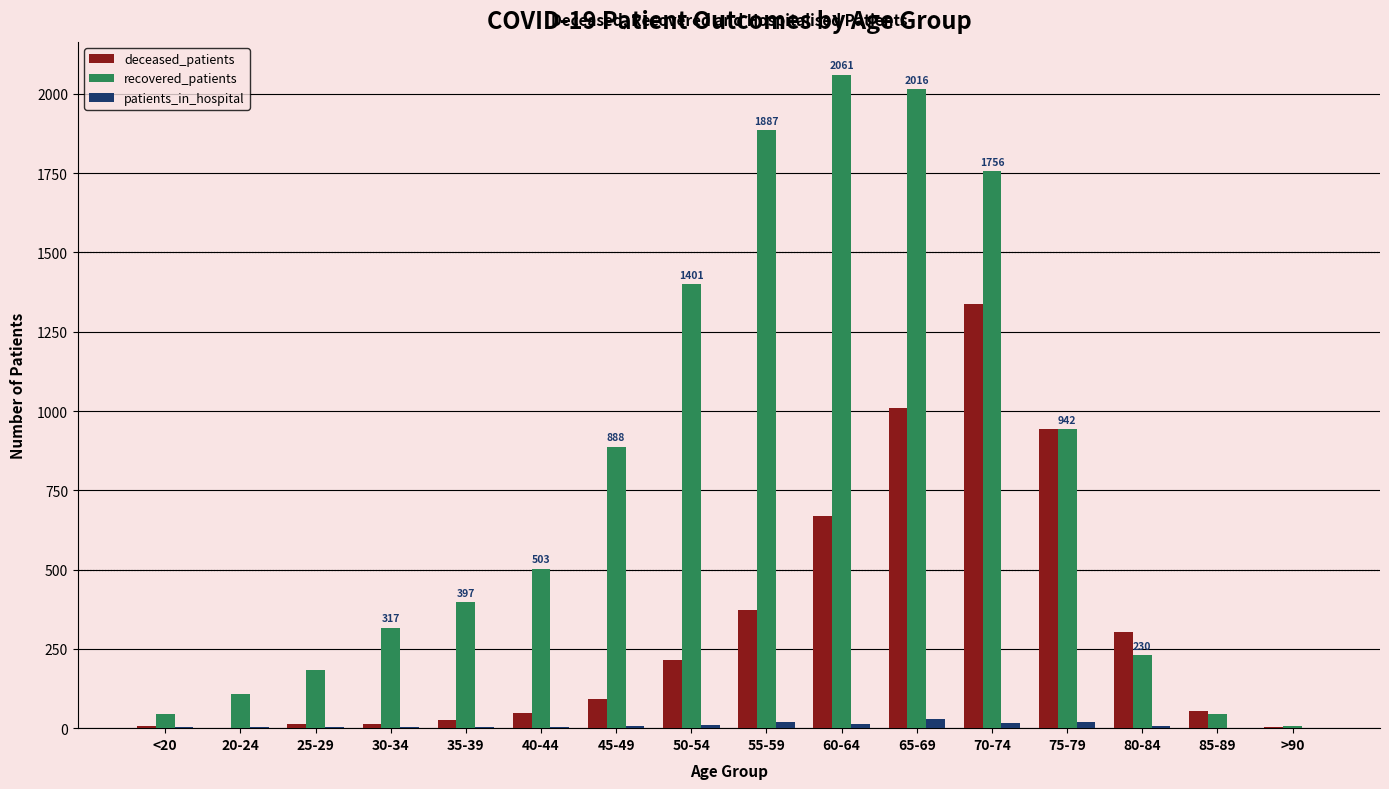

Which series changed the most between 75-79 and 80-84?

recovered_patients